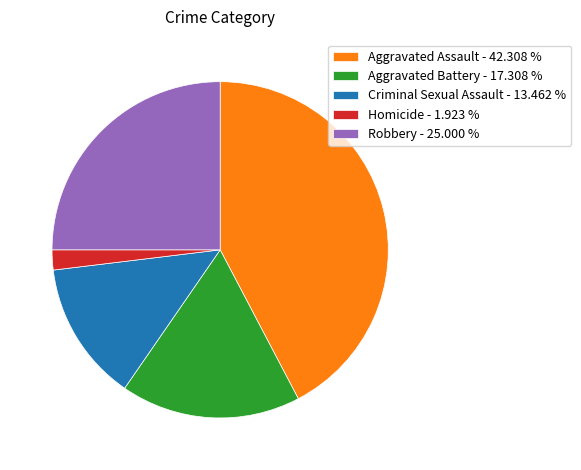

Does Homicide represent more than half of the total?

No